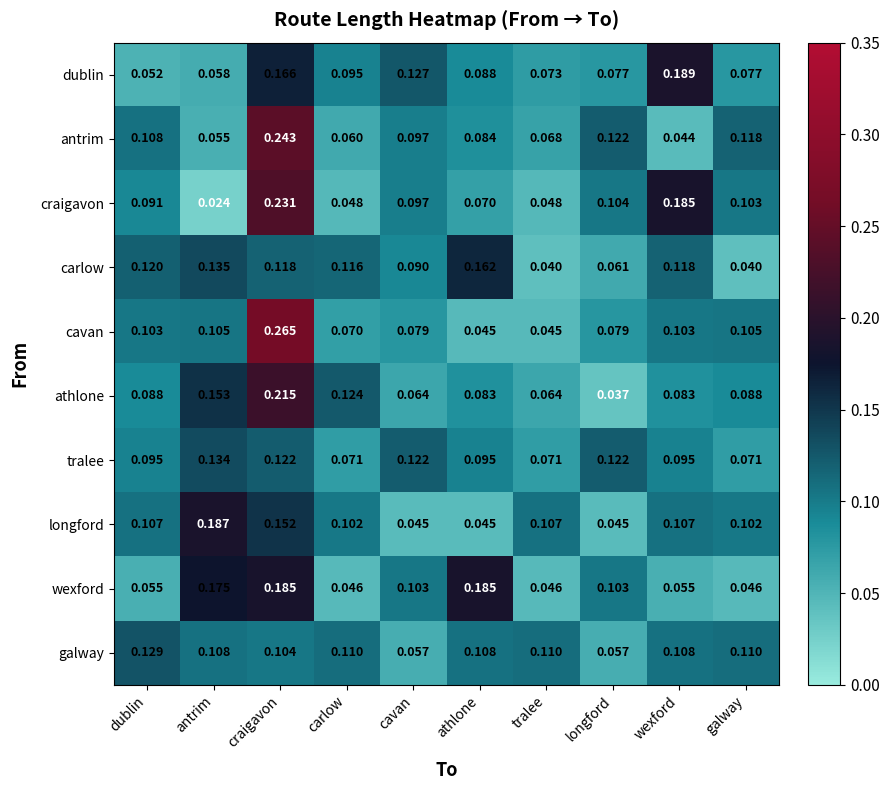

Rank the series at galway from lowest to highest value.

carlow, wexford, tralee, dublin, athlone, longford, craigavon, cavan, galway, antrim